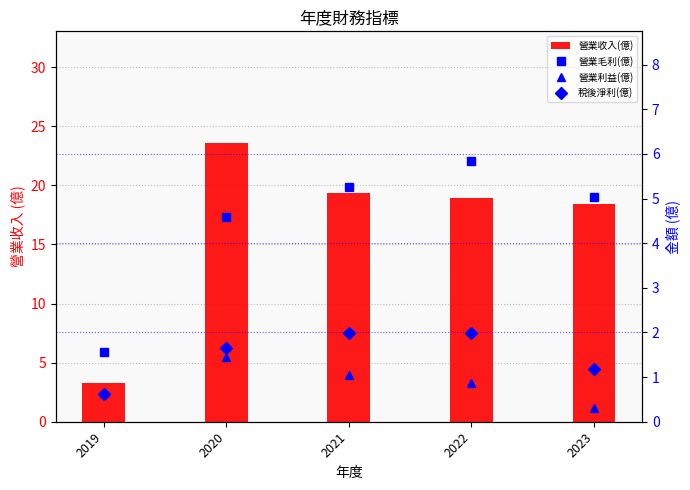

True or false: 營業收入(億) has a value of 19.4 at 2021.

True